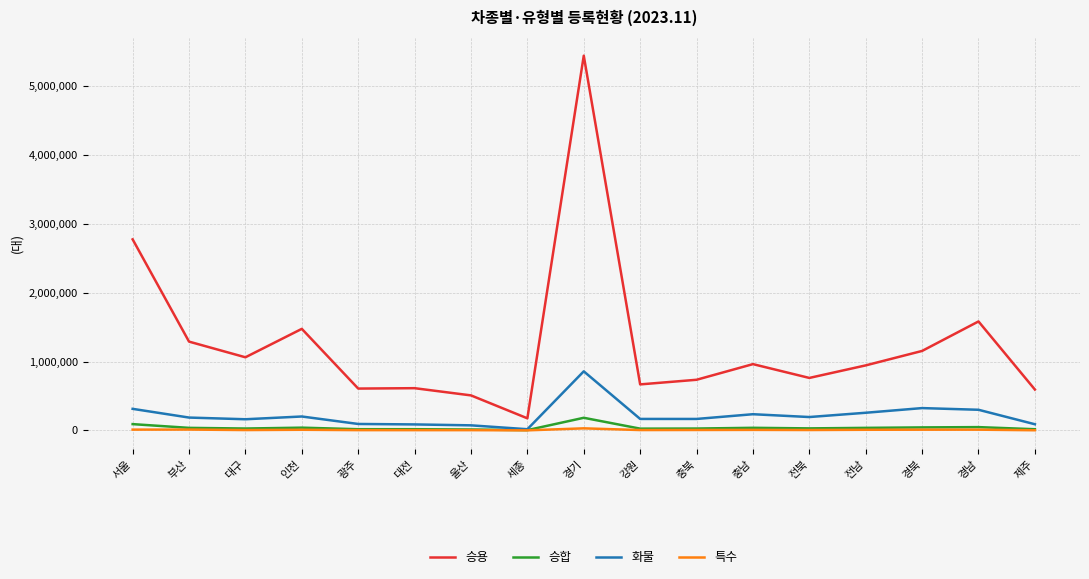

Which series has the widest spread of values?

승용